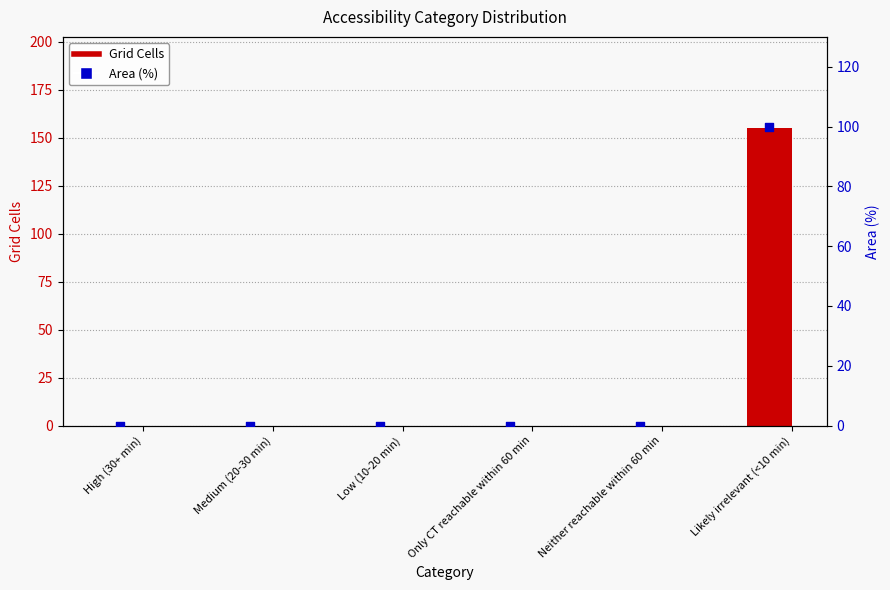

Which series reaches the minimum Y coordinate?

Grid Cells